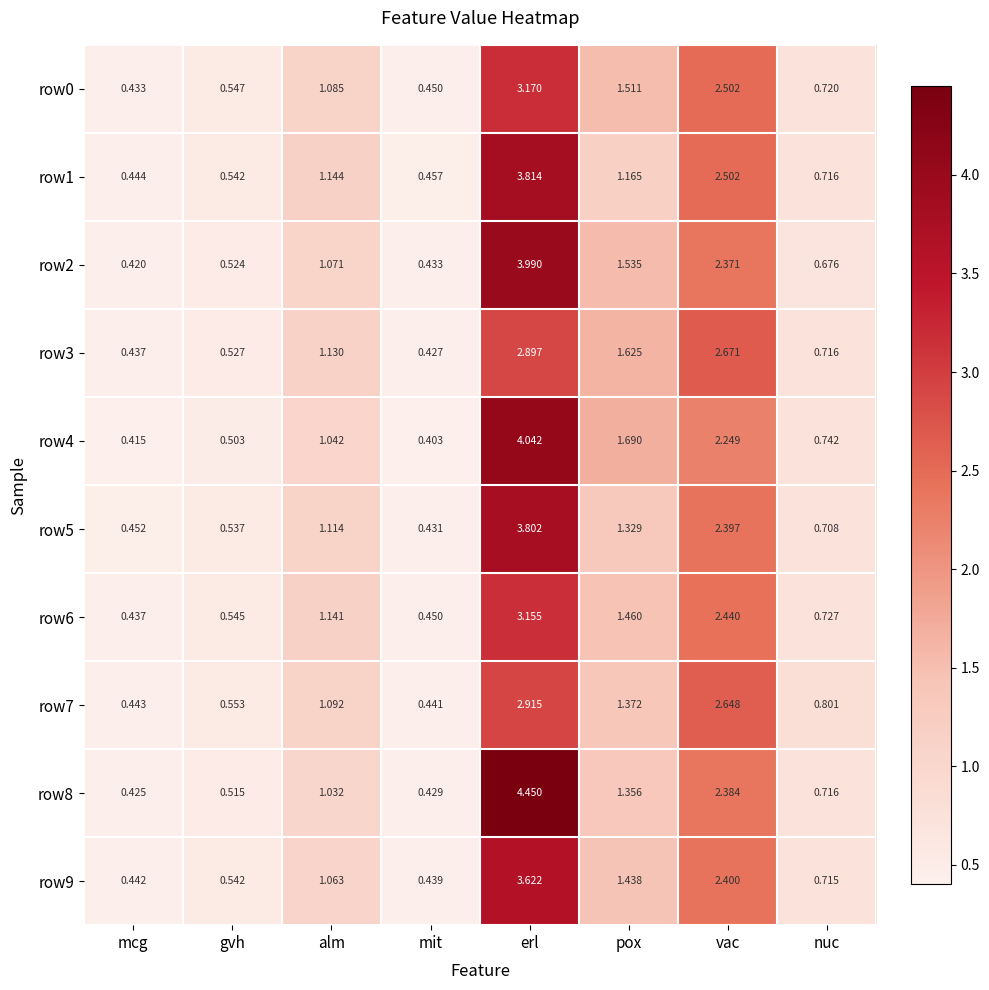

Which series has the largest total across all categories?

row8